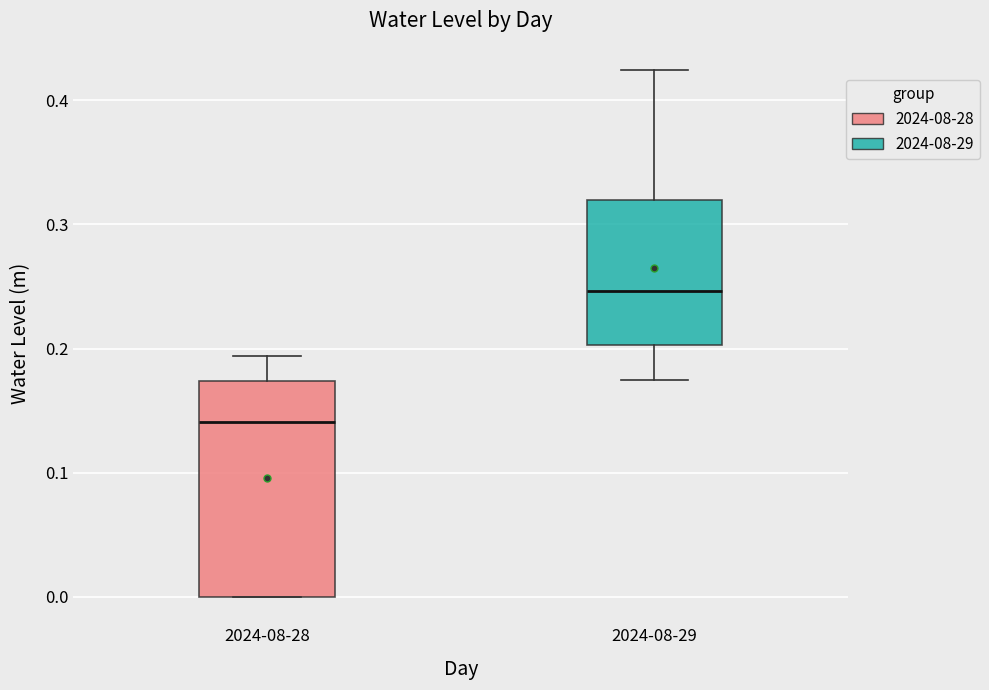

Which box has the lowest median line?

2024-08-28